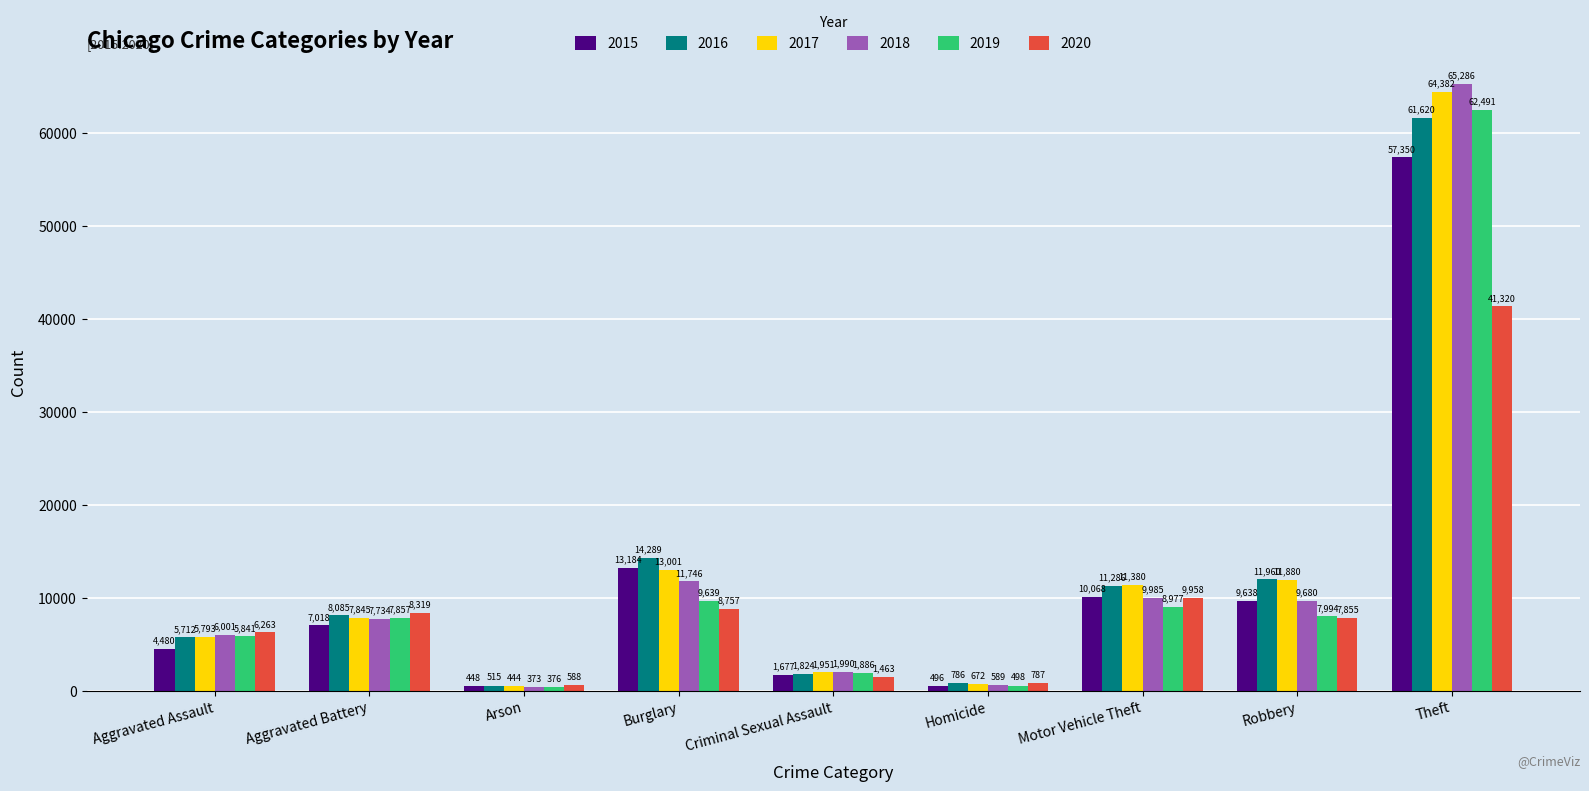

Are the bars grouped side by side (vs. stacked)?

Yes